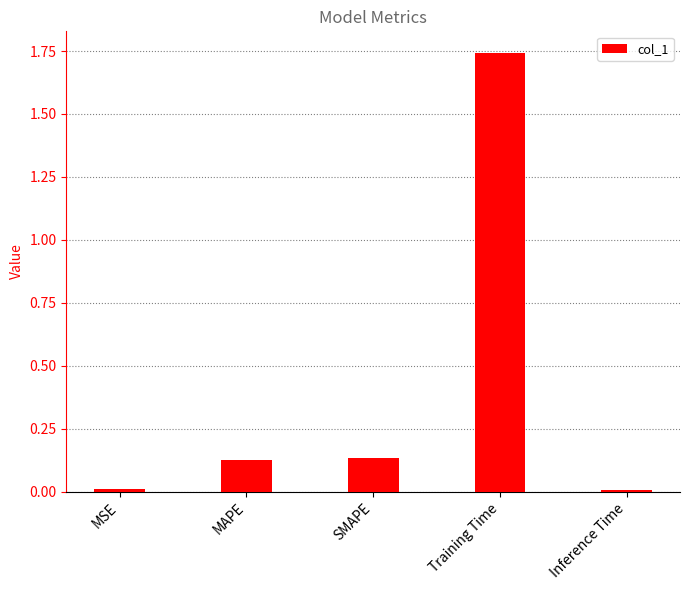

Are the bars horizontal?

No